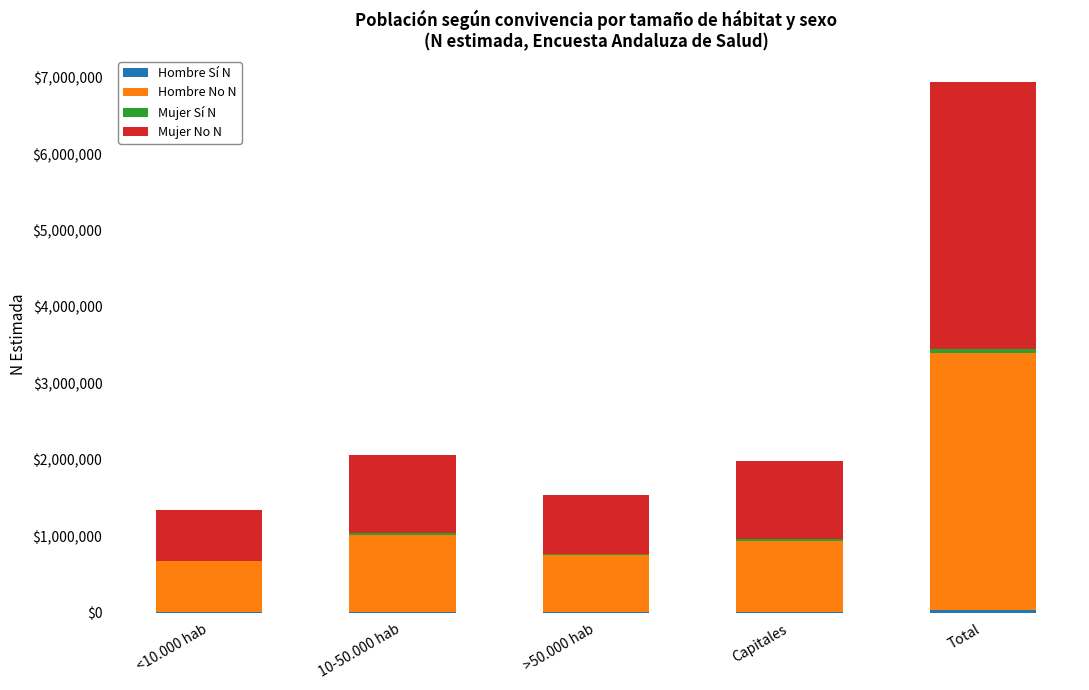

At which category is the sum across all series the highest?

Total